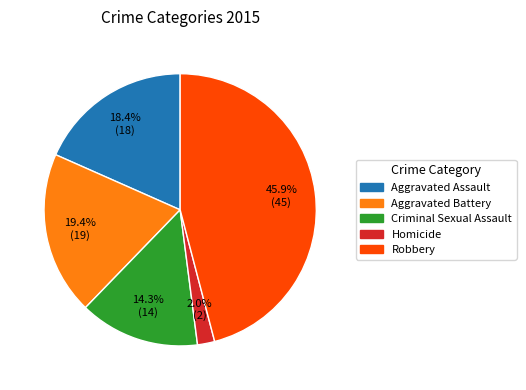

Is Aggravated Assault the majority of the pie?

No